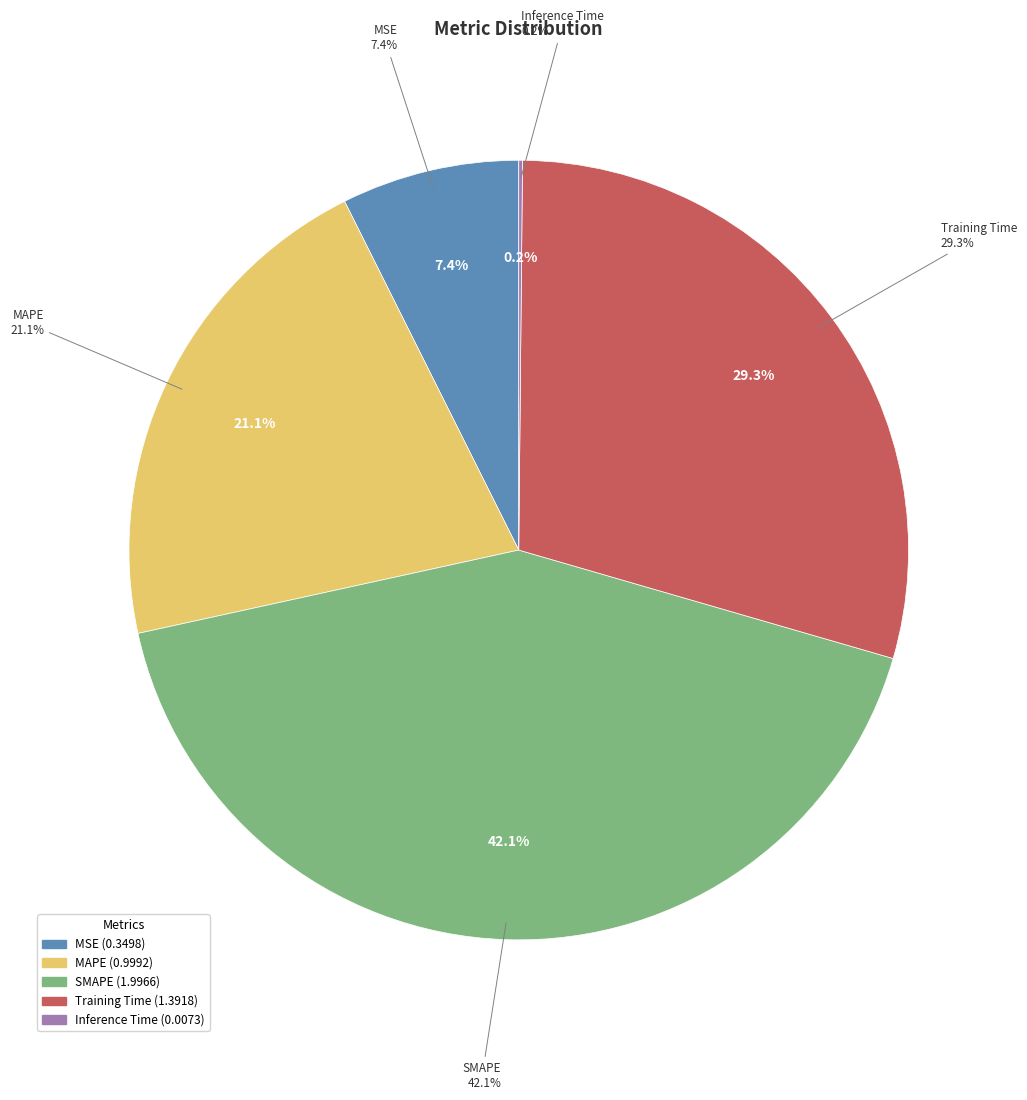

The MSE slice represents 7% of the pie. True or false?

True